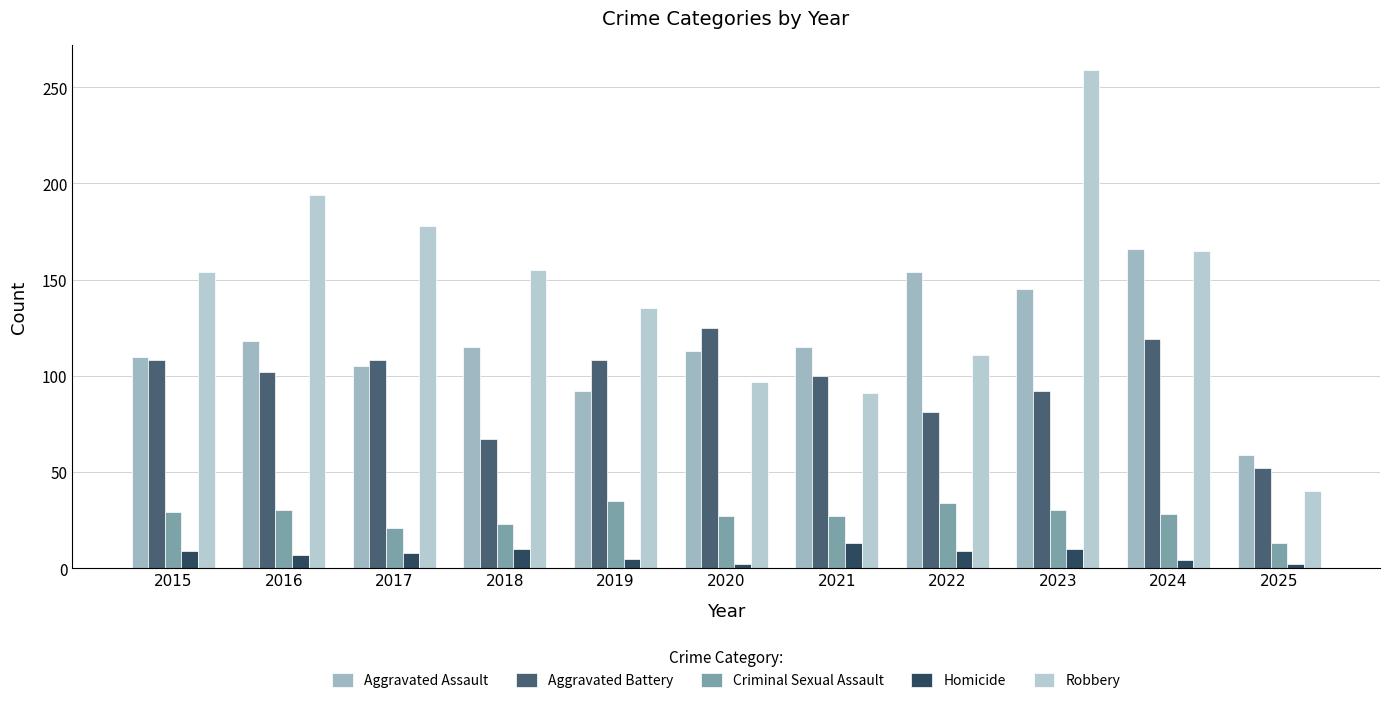

Where is Criminal Sexual Assault nearest to the value 24?

2018